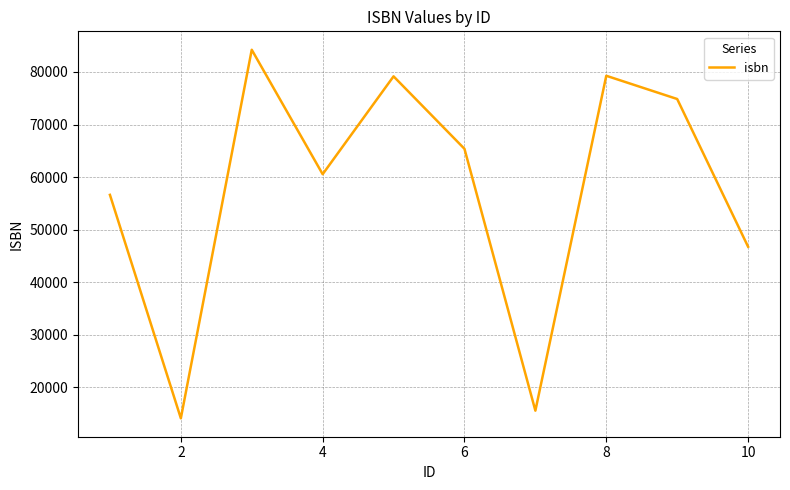

What is the difference between the maximum and minimum values?

70108